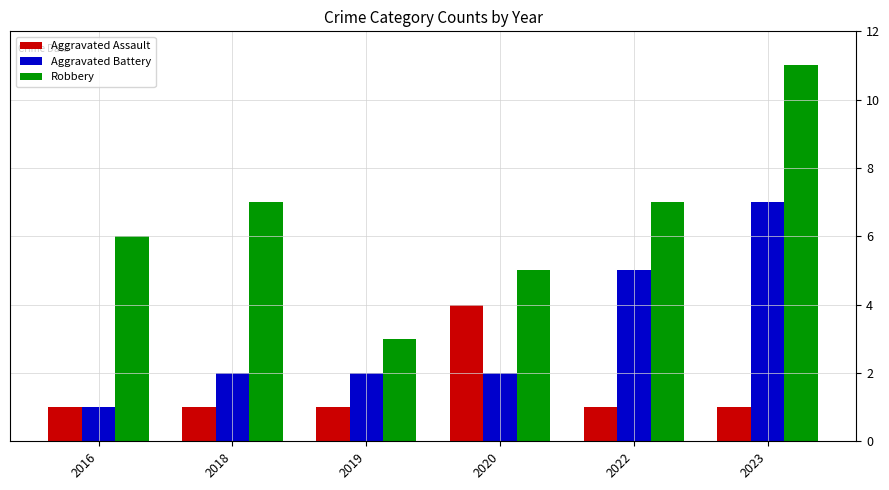

Count the Aggravated Assault values in the range 1 to 2.

5